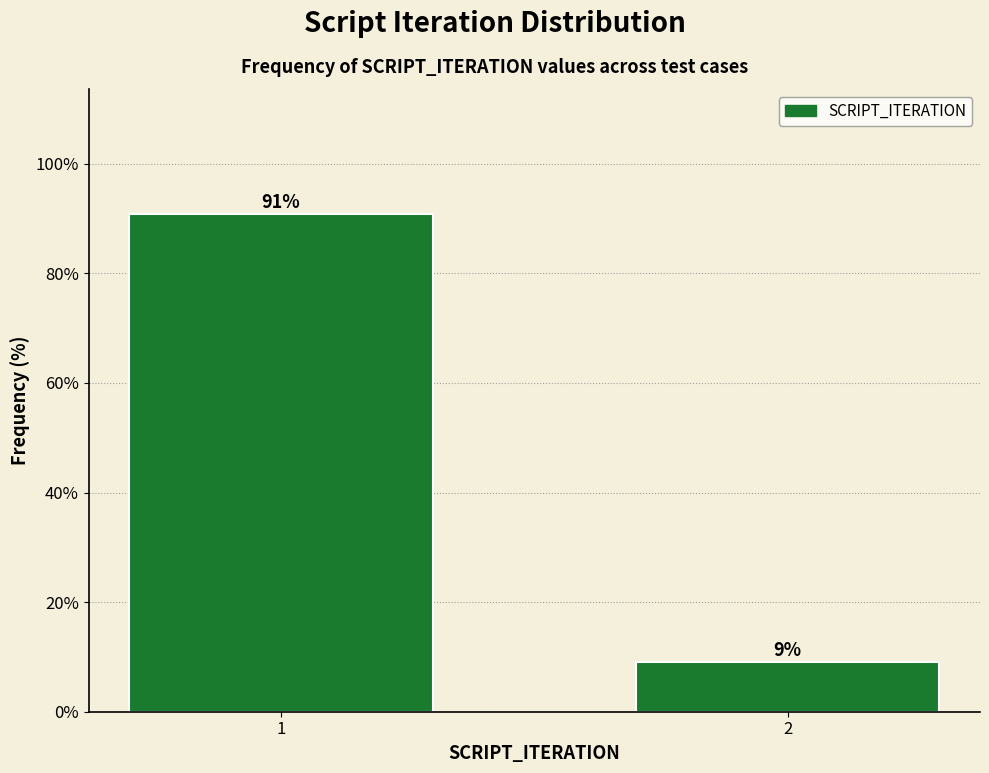

List the labels in order of value, smallest first.

2, 1